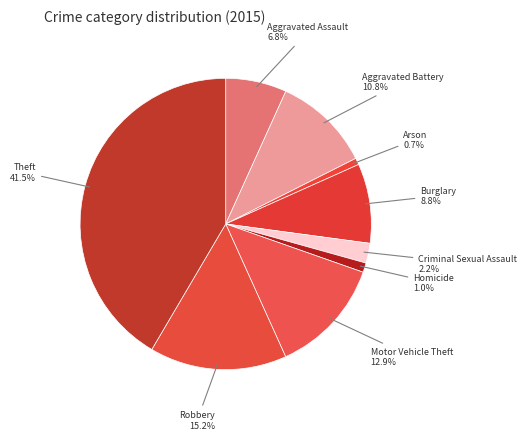

Does Aggravated Battery represent more than half of the total?

No